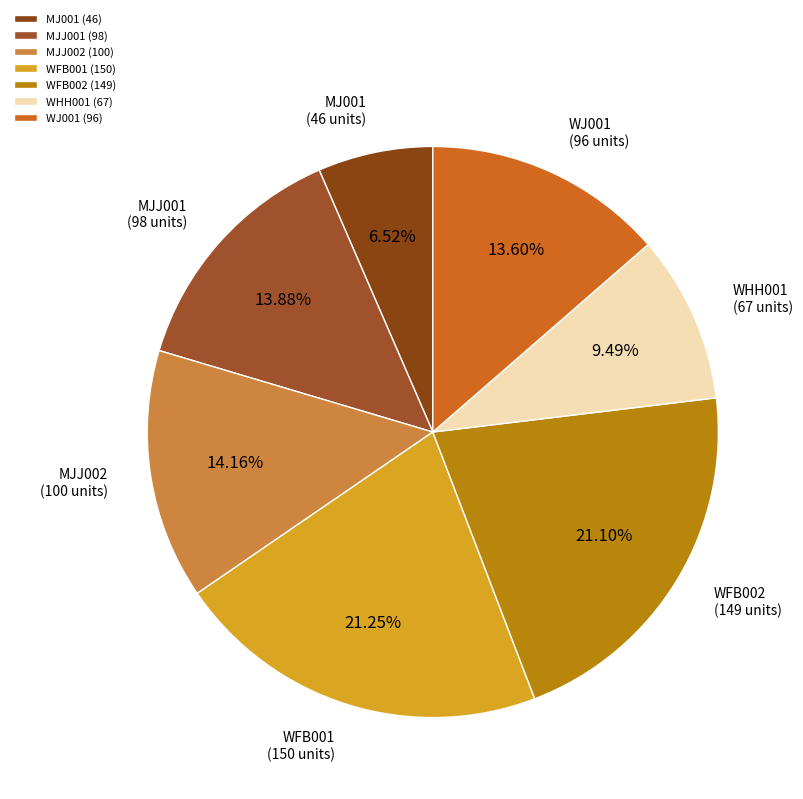

What percentage do MJJ002 and MJ001 together represent?

20.7%